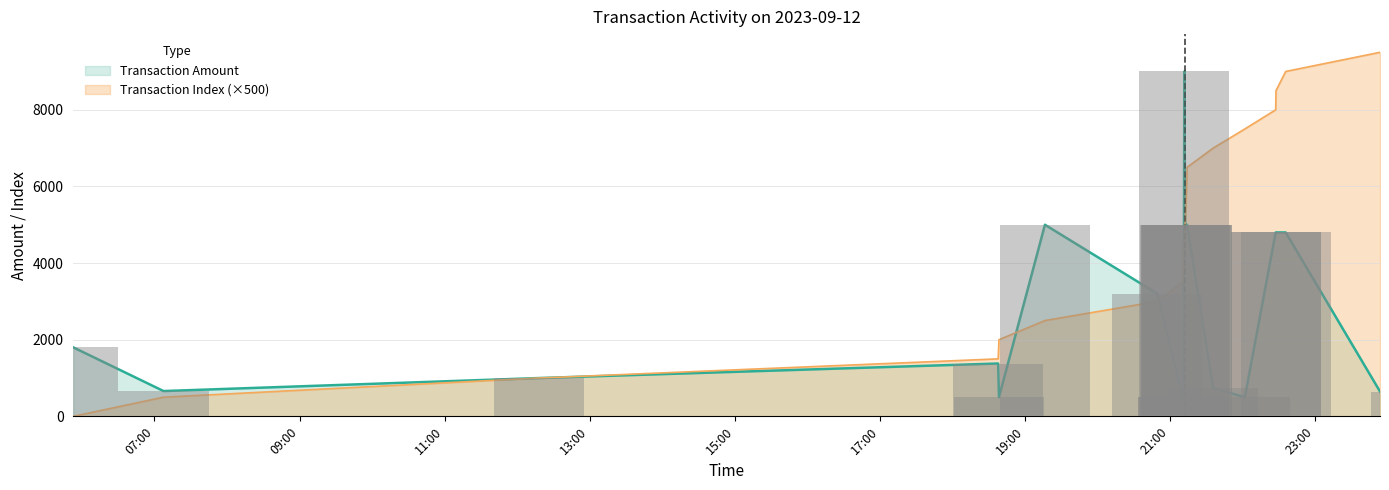

List the labels in order of Transaction Amount value, largest first.

2023-09-12 21:11:55, 2023-09-12 19:16:35, 2023-09-12 21:12:32, 2023-09-12 21:13:16, 2023-09-12 21:13:47, 2023-09-12 21:14:11, 2023-09-12 22:27:28, 2023-09-12 22:27:43, 2023-09-12 22:35:43, 2023-09-12 20:49:35, 2023-09-12 05:52:49, 2023-09-12 18:37:53, 2023-09-12 12:18:20, 2023-09-12 21:35:44, 2023-09-12 07:07:29, 2023-09-12 23:53:45, 2023-09-12 21:10:33, 2023-09-12 21:11:13, 2023-09-12 18:38:33, 2023-09-12 22:01:57